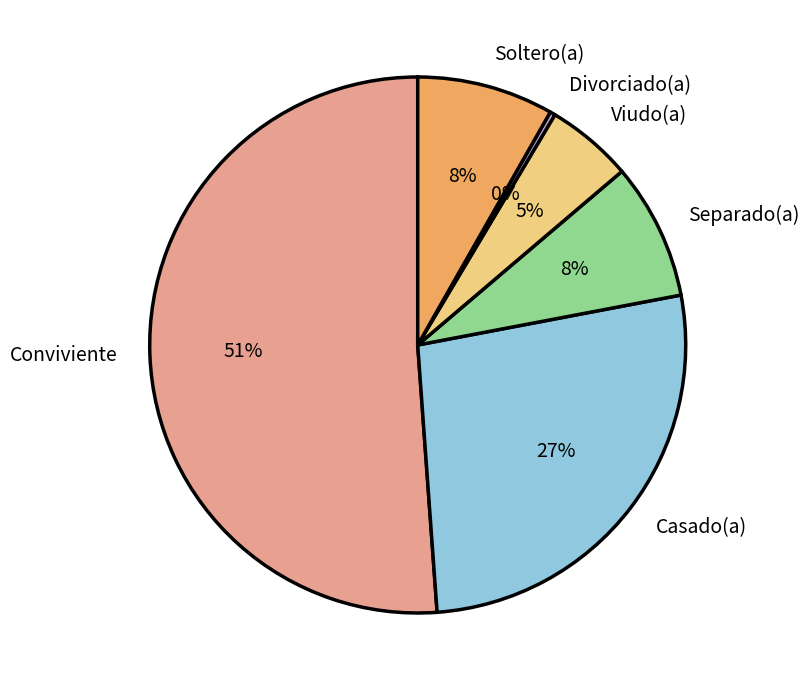

How many segments does this pie chart have?

6